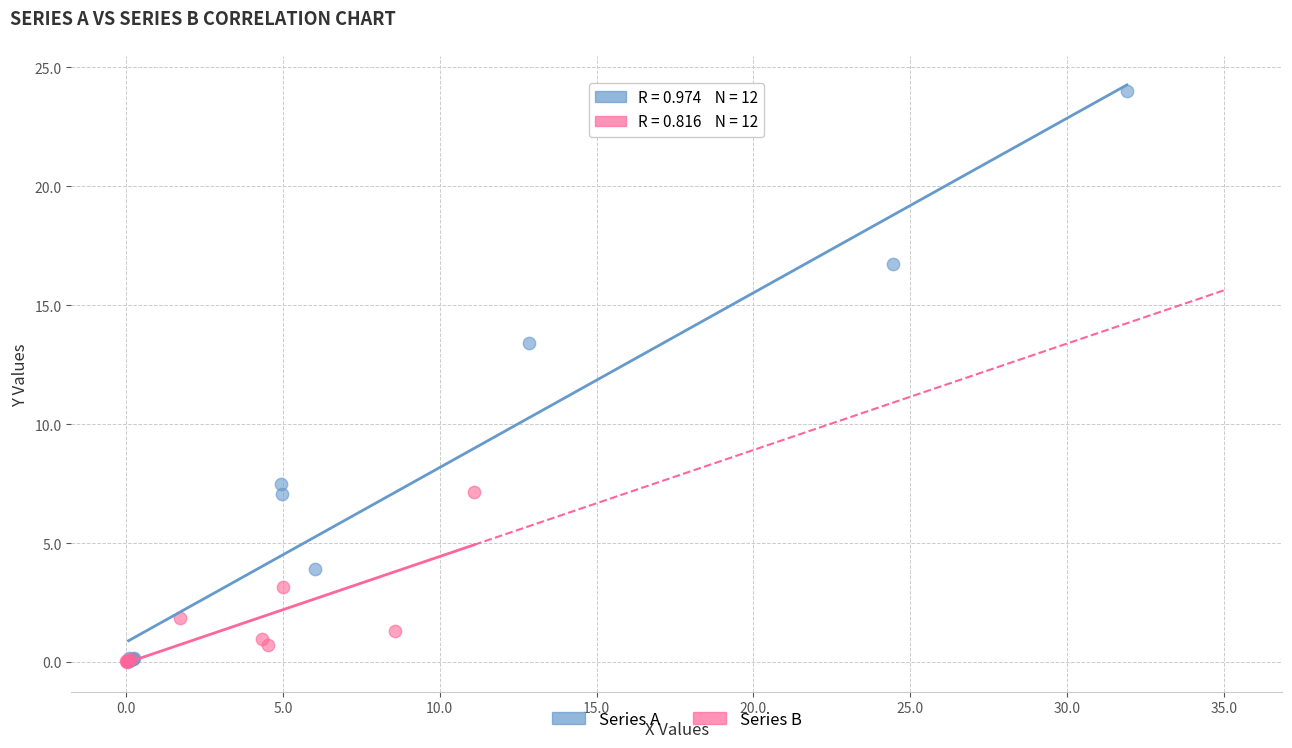

Which series has the widest spread of Y values?

Series A